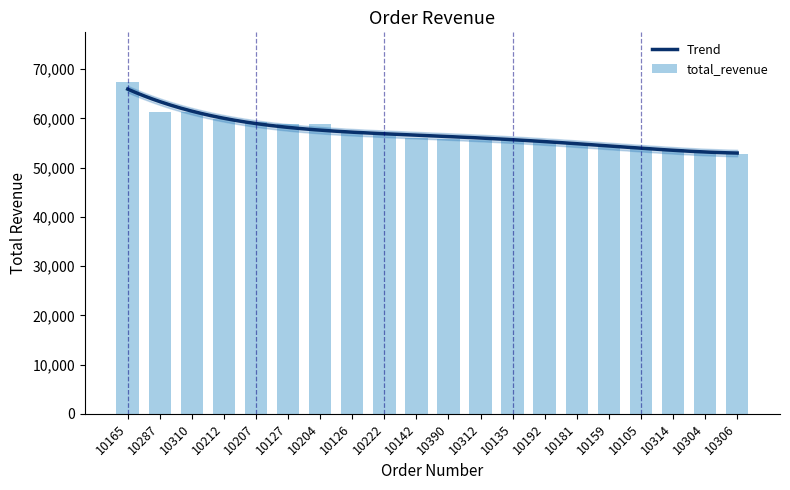

Reading left to right, list all the values displayed in this chart.

67392.9	61402.0	61234.7	59830.6	59265.1	58841.3	58793.5	57131.9	56822.7	56052.6	55902.5	55639.7	55601.8	55425.8	55069.6	54682.7	53959.2	53745.3	53117.0	52825.3